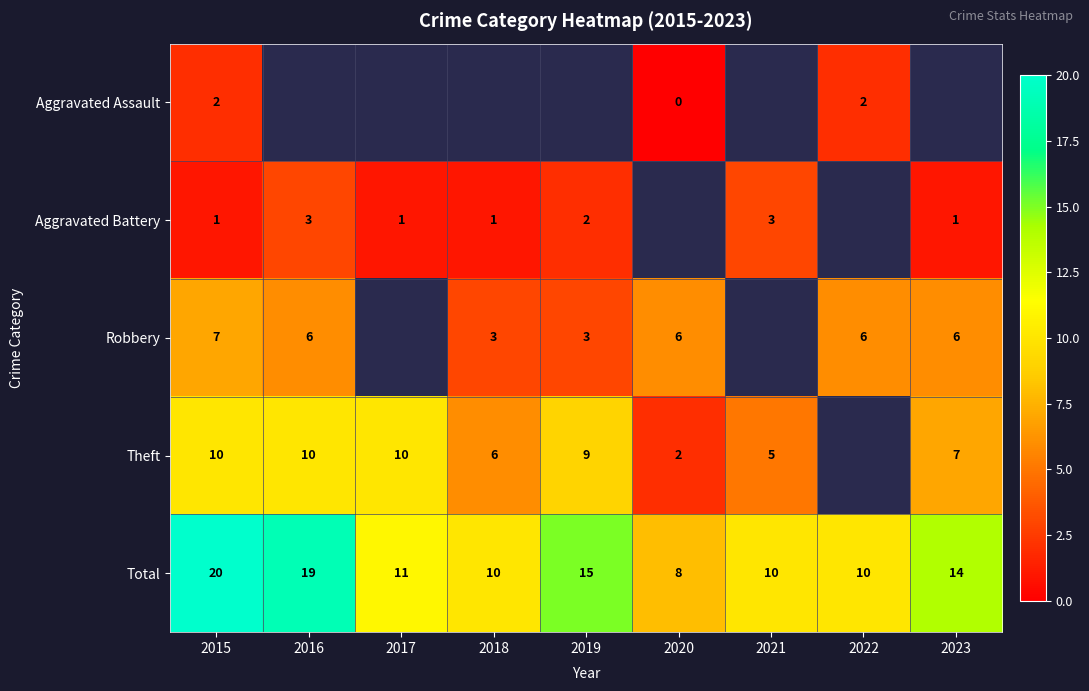

The Aggravated Battery series shows 0.4 at 2017. True or false?

False